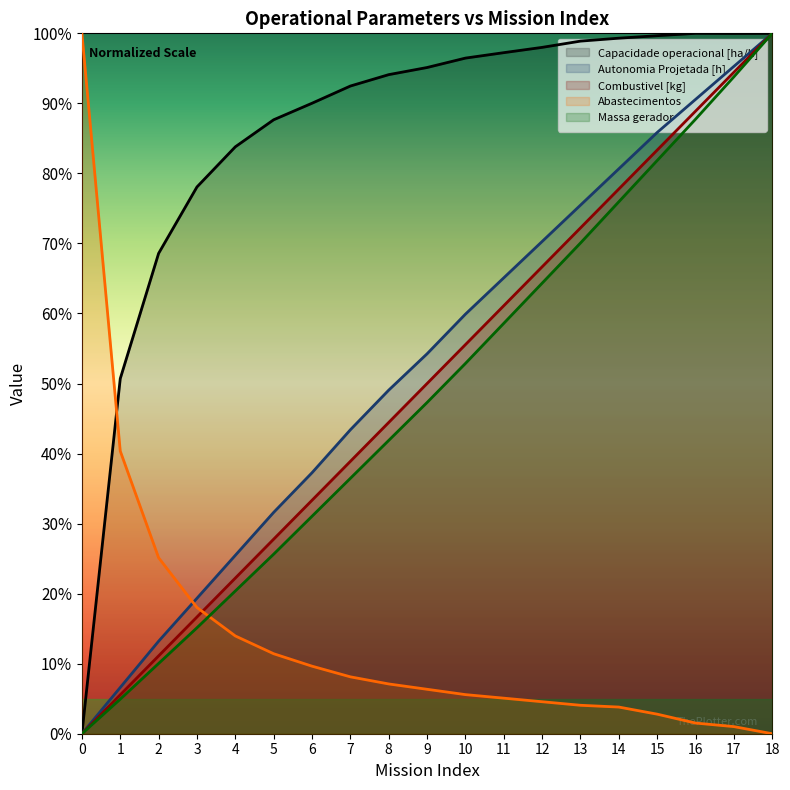

Reading right to left, what are all the values shown in this chart?

Capacidade operacional [ha/h]: 18=100.0	17=100.0	16=100.0	15=99.7	14=99.3	13=98.9	12=98.0	11=97.2	10=96.5	9=95.1	8=94.1	7=92.5	6=90.0	5=87.7	4=83.8	3=78.1	2=68.6	1=50.7	0=0.0
Autonomia Projetada [h]: 18=100.0	17=95.3	16=90.6	15=85.8	14=80.7	13=75.5	12=70.3	11=65.1	10=59.9	9=54.2	8=49.1	7=43.4	6=37.3	5=31.6	4=25.5	3=19.3	2=13.2	1=6.6	0=0.0
Combustivel [kg]: 18=100.0	17=94.4	16=88.9	15=83.3	14=77.8	13=72.2	12=66.7	11=61.1	10=55.6	9=50.0	8=44.4	7=38.9	6=33.3	5=27.8	4=22.2	3=16.7	2=11.1	1=5.6	0=0.0
Abastecimentos: 18=0.0	17=1.0	16=1.5	15=2.8	14=3.8	13=4.1	12=4.6	11=5.1	10=5.6	9=6.3	8=7.1	7=8.1	6=9.6	5=11.4	4=14.0	3=18.0	2=25.1	1=40.4	0=100.0
Massa gerador: 18=100.0	17=93.8	16=87.7	15=81.8	14=76.0	13=70.1	12=64.3	11=58.6	10=52.9	9=47.3	8=41.9	7=36.5	6=31.1	5=25.6	4=20.4	3=15.1	2=10.0	1=4.9	0=0.0